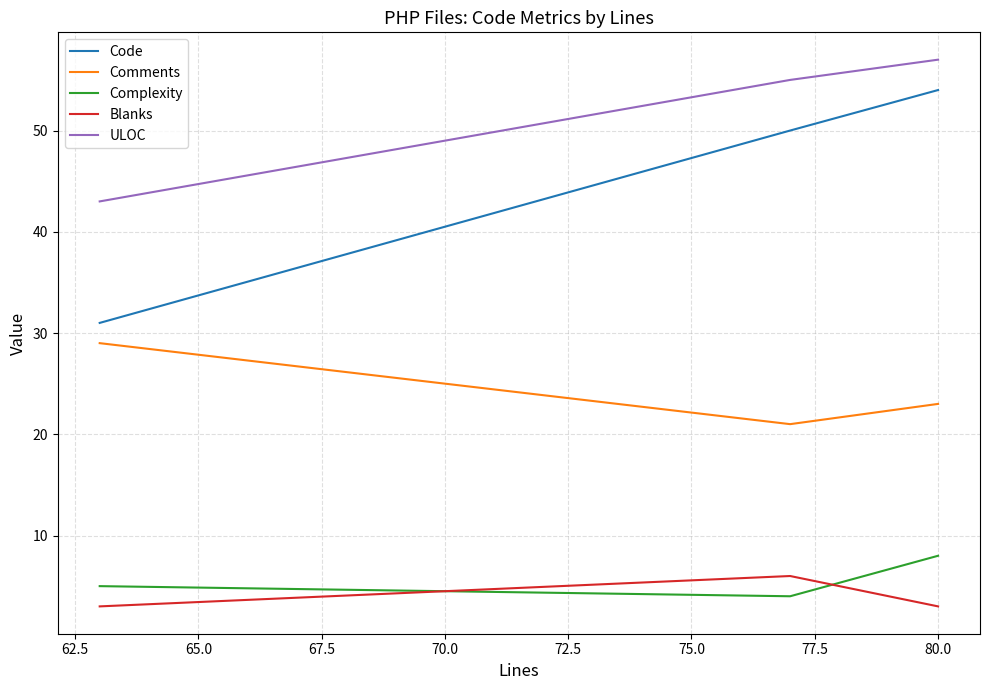

Which series has the largest total across all categories?

ULOC